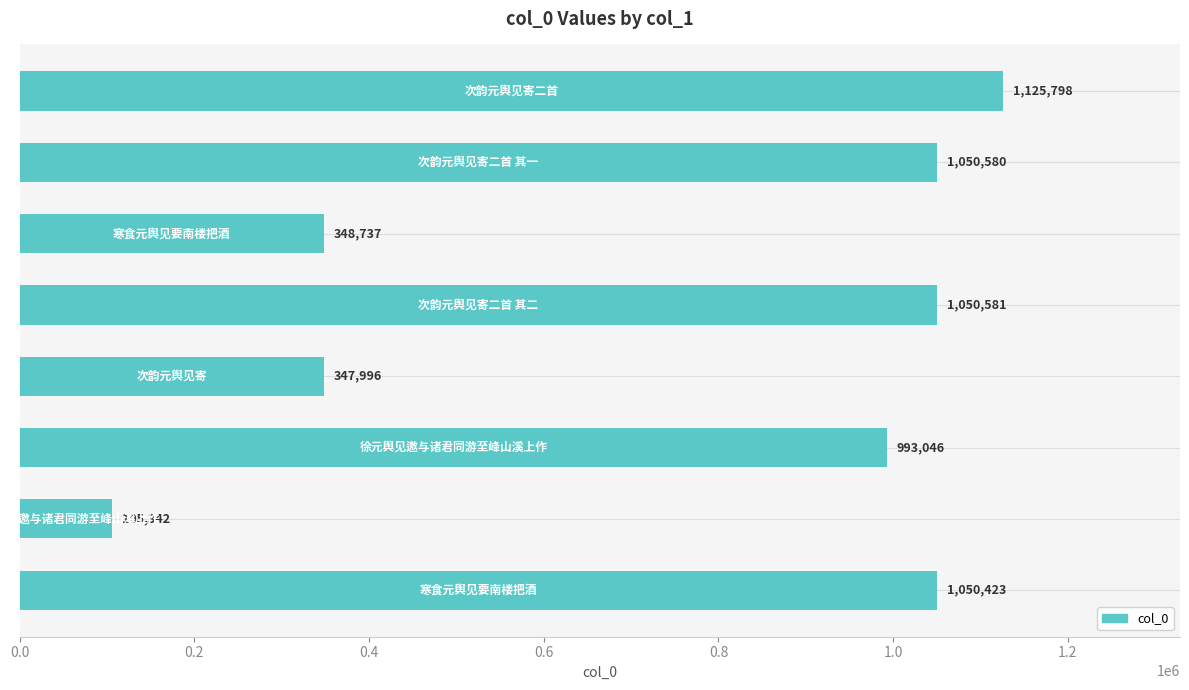

What is the value of the 5th bar from the top?

347996